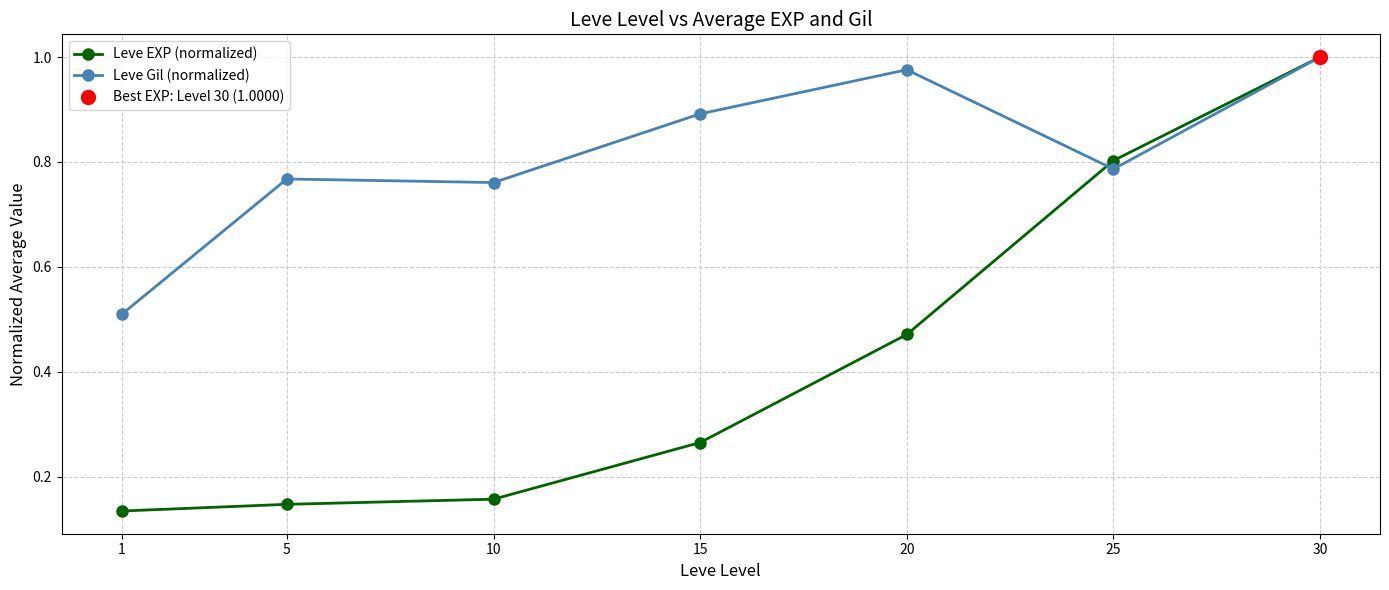

Is this an area chart (filled region under the line)?

No